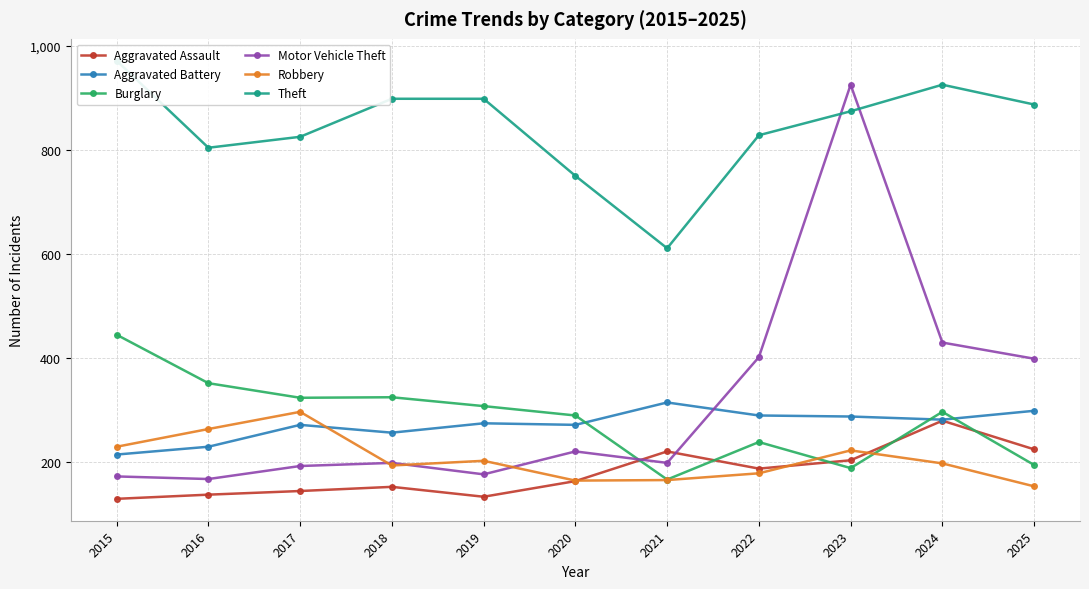

At how many categories does at least one series exceed 133?

11